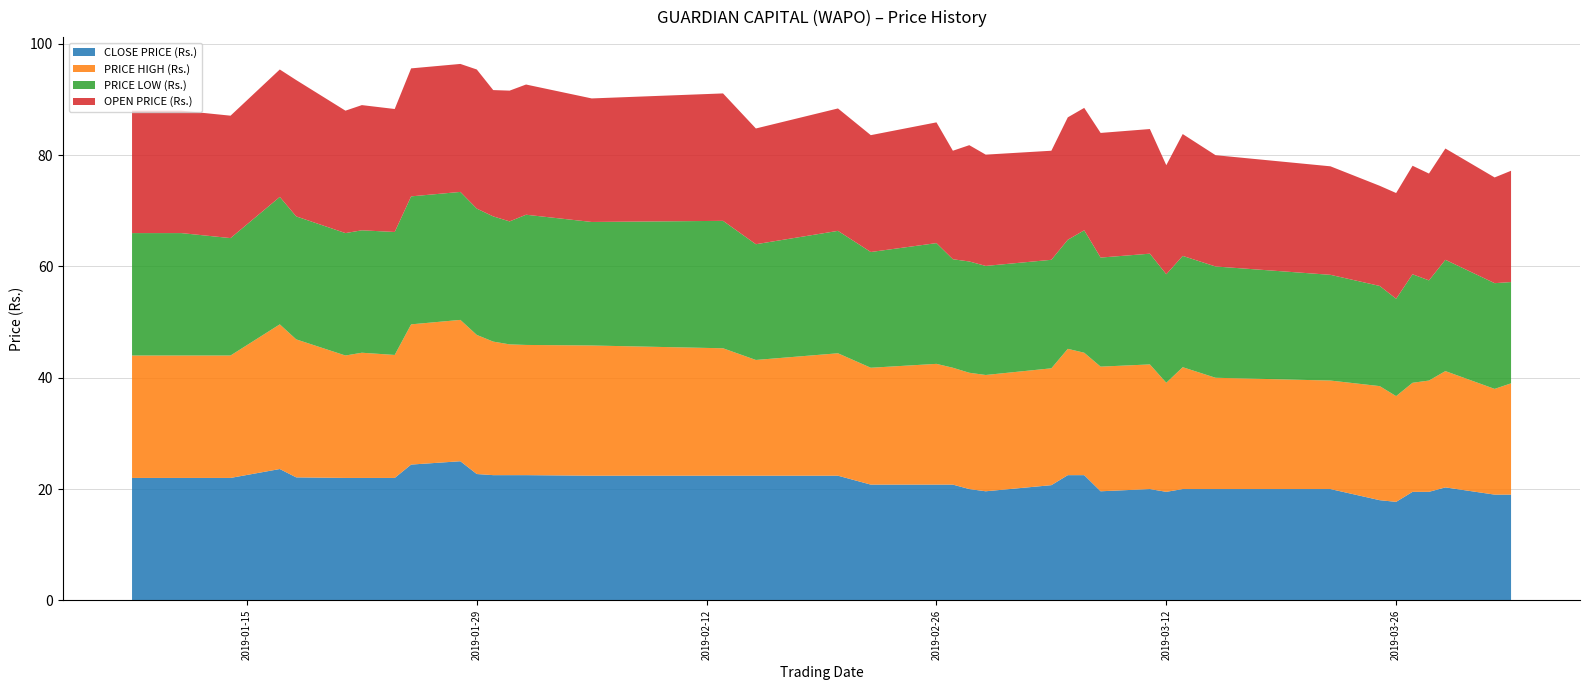

Reading left to right, what are all the values shown in this chart?

CLOSE PRICE (Rs.): 2019-01-08=22.0	2019-01-09=22.0	2019-01-11=22.0	2019-01-14=22.0	2019-01-17=23.6	2019-01-18=22.1	2019-01-21=22.0	2019-01-22=22.0	2019-01-24=22.0	2019-01-25=24.4	2019-01-28=25.0	2019-01-29=22.7	2019-01-30=22.5	2019-01-31=22.5	2019-02-01=22.5	2019-02-05=22.4	2019-02-13=22.4	2019-02-15=22.4	2019-02-20=22.4	2019-02-22=20.8	2019-02-26=20.8	2019-02-27=20.8	2019-02-28=20.0	2019-03-01=19.6	2019-03-05=20.7	2019-03-06=22.5	2019-03-07=22.5	2019-03-08=19.6	2019-03-11=20.0	2019-03-12=19.5	2019-03-13=20.0	2019-03-15=20.0	2019-03-22=20.0	2019-03-25=18.0	2019-03-26=17.7	2019-03-27=19.5	2019-03-28=19.5	2019-03-29=20.3	2019-04-01=19.0	2019-04-02=19.0
PRICE HIGH (Rs.): 2019-01-08=22.0	2019-01-09=22.0	2019-01-11=22.0	2019-01-14=22.0	2019-01-17=26.0	2019-01-18=24.8	2019-01-21=22.0	2019-01-22=22.5	2019-01-24=22.1	2019-01-25=25.2	2019-01-28=25.4	2019-01-29=25.0	2019-01-30=24.0	2019-01-31=23.5	2019-02-01=23.4	2019-02-05=23.4	2019-02-13=22.9	2019-02-15=20.8	2019-02-20=22.0	2019-02-22=21.0	2019-02-26=21.7	2019-02-27=21.0	2019-02-28=20.9	2019-03-01=20.9	2019-03-05=21.0	2019-03-06=22.7	2019-03-07=22.0	2019-03-08=22.4	2019-03-11=22.4	2019-03-12=19.6	2019-03-13=21.9	2019-03-15=20.0	2019-03-22=19.5	2019-03-25=20.5	2019-03-26=19.0	2019-03-27=19.6	2019-03-28=20.0	2019-03-29=20.9	2019-04-01=19.0	2019-04-02=20.0
PRICE LOW (Rs.): 2019-01-08=22.0	2019-01-09=22.0	2019-01-11=22.0	2019-01-14=21.1	2019-01-17=22.9	2019-01-18=22.1	2019-01-21=22.0	2019-01-22=22.0	2019-01-24=22.1	2019-01-25=23.0	2019-01-28=23.0	2019-01-29=22.7	2019-01-30=22.5	2019-01-31=22.1	2019-02-01=23.4	2019-02-05=22.2	2019-02-13=22.9	2019-02-15=20.8	2019-02-20=22.0	2019-02-22=20.8	2019-02-26=21.7	2019-02-27=19.5	2019-02-28=20.0	2019-03-01=19.6	2019-03-05=19.5	2019-03-06=19.6	2019-03-07=22.0	2019-03-08=19.6	2019-03-11=19.9	2019-03-12=19.5	2019-03-13=20.0	2019-03-15=20.0	2019-03-22=19.0	2019-03-25=18.0	2019-03-26=17.5	2019-03-27=19.5	2019-03-28=18.0	2019-03-29=20.0	2019-04-01=19.0	2019-04-02=18.2
OPEN PRICE (Rs.): 2019-01-08=22.0	2019-01-09=22.0	2019-01-11=22.0	2019-01-14=22.0	2019-01-17=22.9	2019-01-18=24.5	2019-01-21=22.0	2019-01-22=22.5	2019-01-24=22.1	2019-01-25=23.0	2019-01-28=23.0	2019-01-29=25.0	2019-01-30=22.7	2019-01-31=23.5	2019-02-01=23.4	2019-02-05=22.2	2019-02-13=22.9	2019-02-15=20.8	2019-02-20=22.0	2019-02-22=21.0	2019-02-26=21.7	2019-02-27=19.5	2019-02-28=20.9	2019-03-01=20.0	2019-03-05=19.6	2019-03-06=22.0	2019-03-07=22.0	2019-03-08=22.4	2019-03-11=22.4	2019-03-12=19.6	2019-03-13=21.9	2019-03-15=20.0	2019-03-22=19.5	2019-03-25=18.0	2019-03-26=19.0	2019-03-27=19.5	2019-03-28=19.2	2019-03-29=20.0	2019-04-01=19.0	2019-04-02=20.0